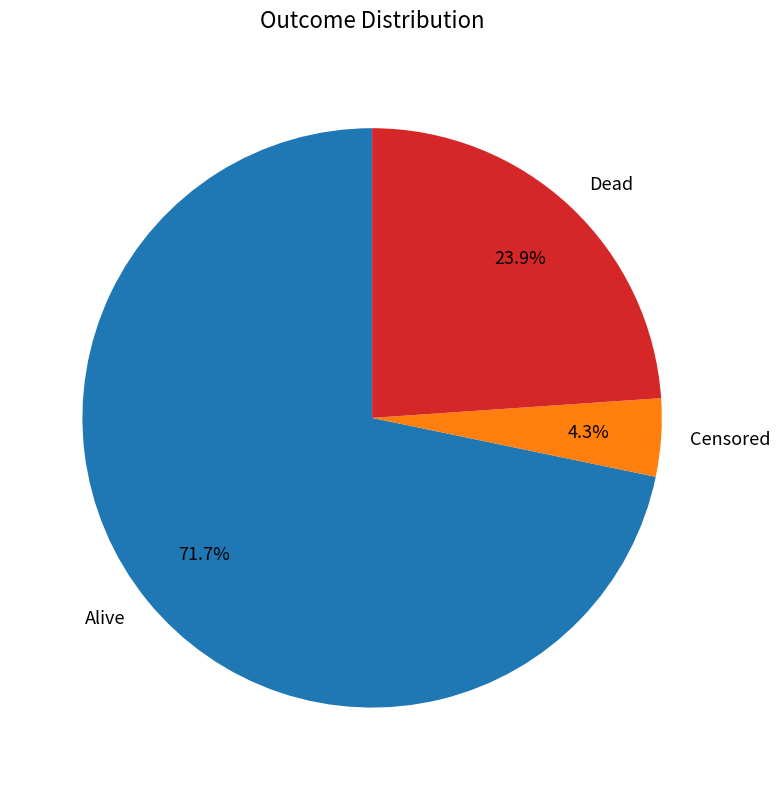

What percentage do Censored and Alive together represent?

76.1%